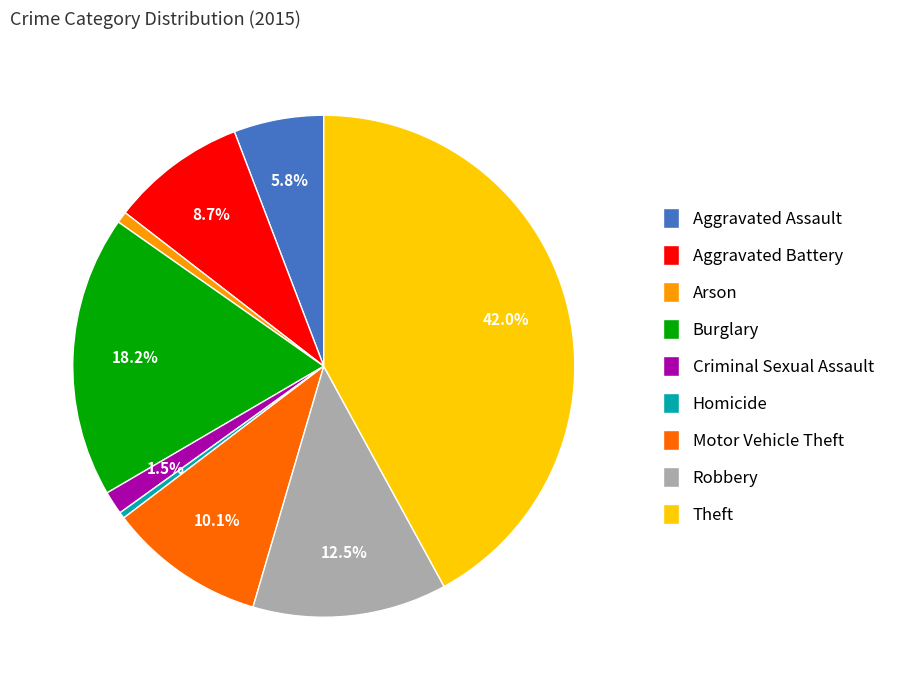

Is it true that Arson is 15% of the pie?

False